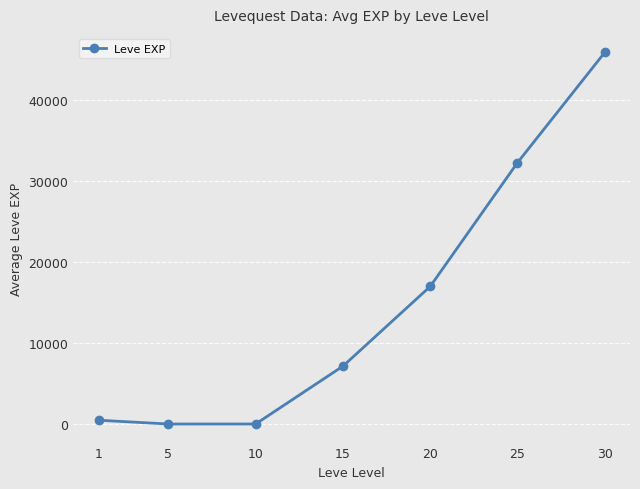

At which category does the chart reach its peak across all series?

30